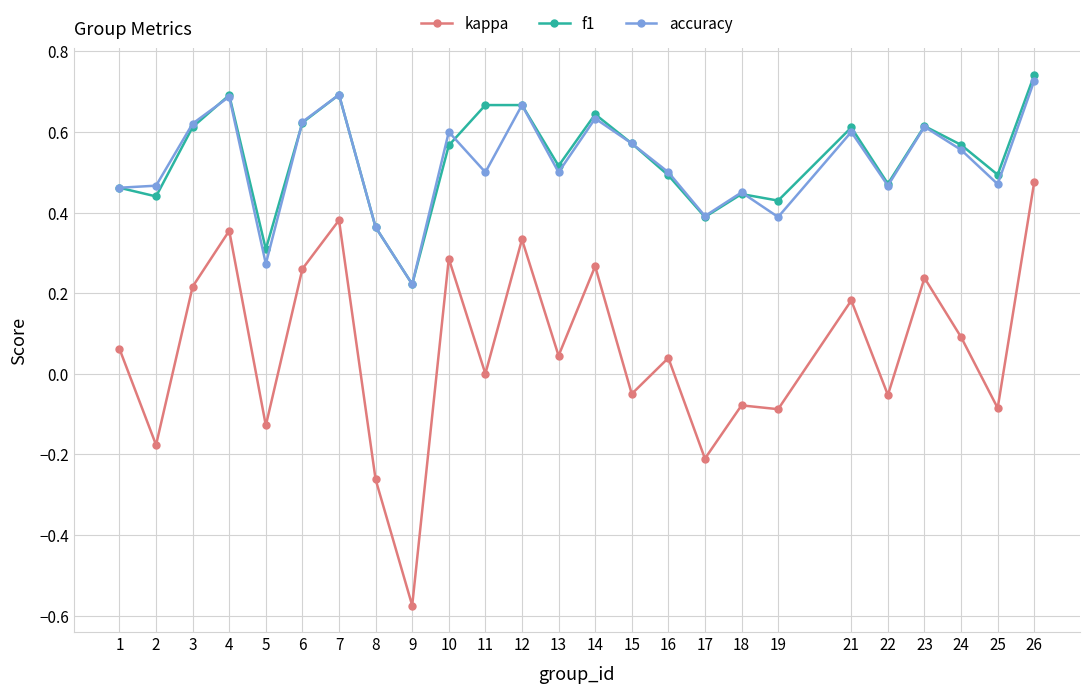

How many data points does each series have?

25